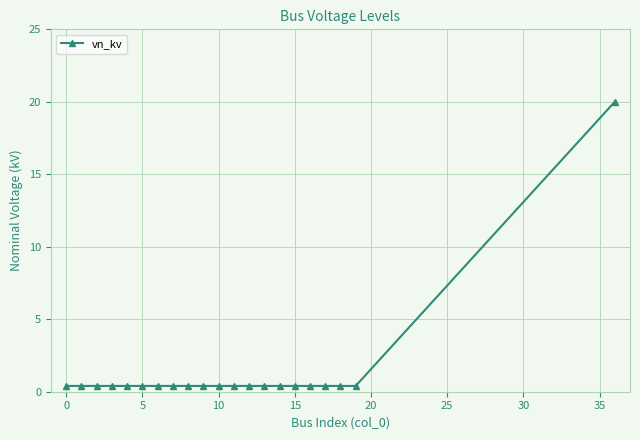

What is the greatest value displayed?

20.0